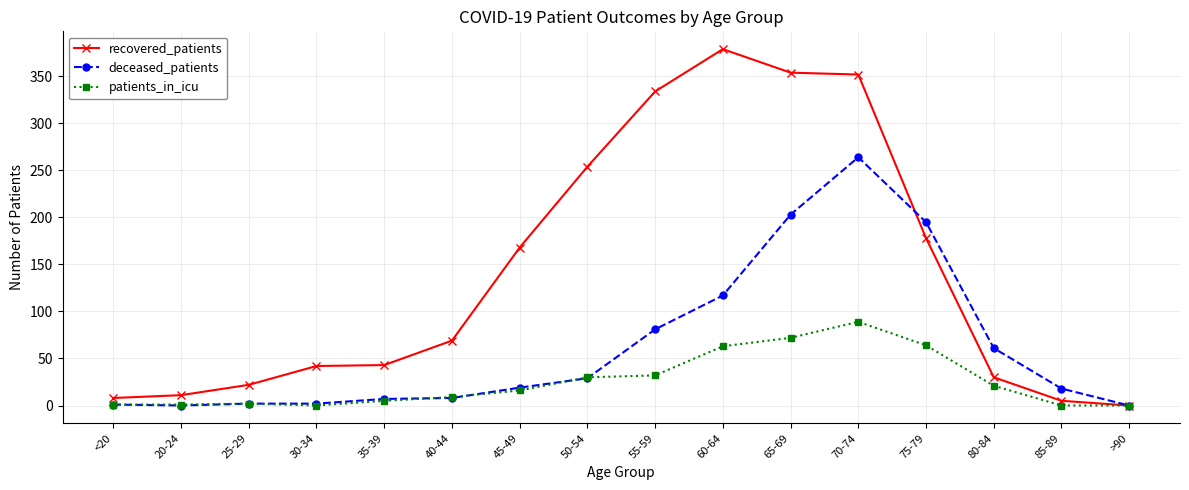

The value of recovered_patients at 50-54 is 127. True or false?

False